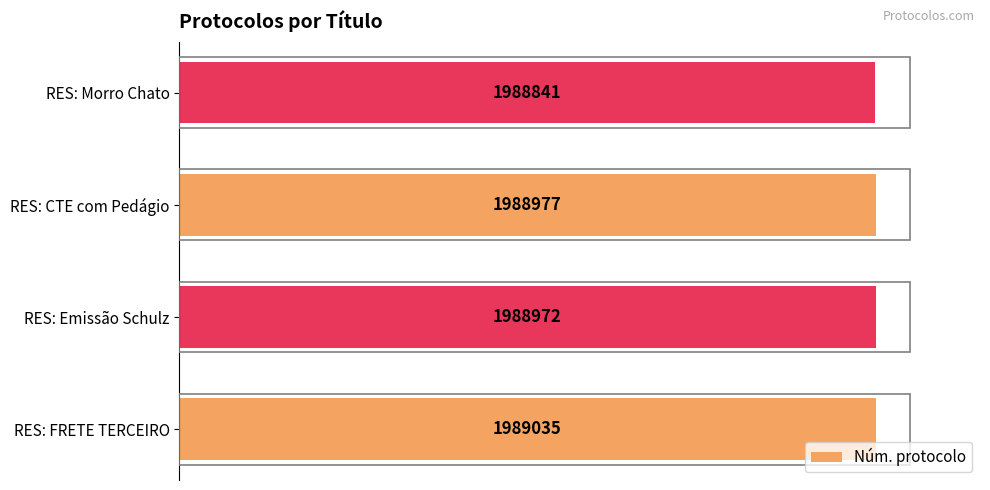

Does the chart contain any negative values?

No